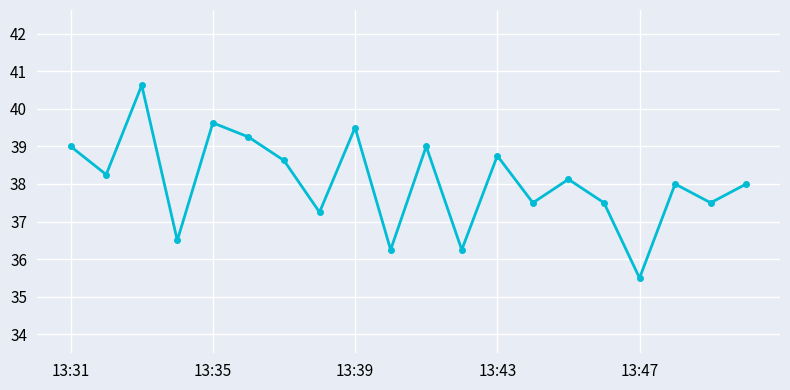

What is the minimum value shown in the chart?

35.5